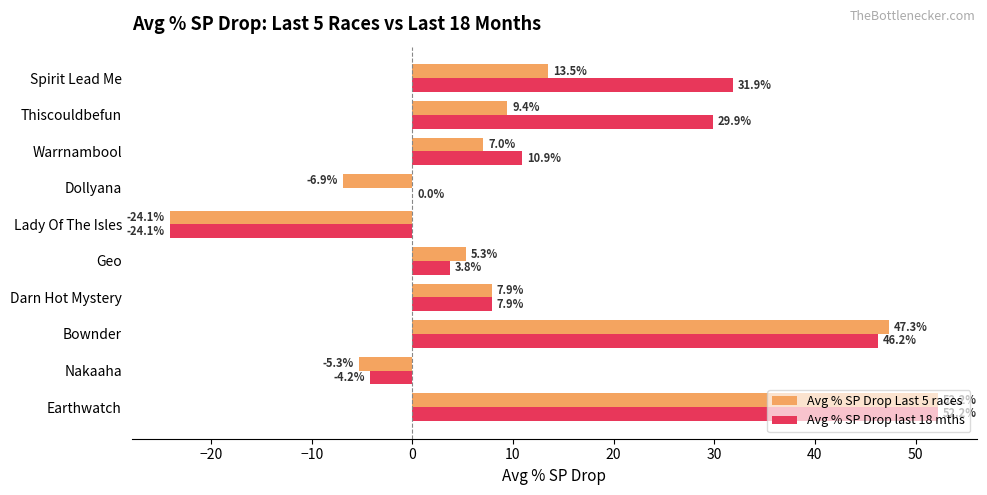

Which category has the highest value in the Avg % SP Drop Last 5 races series?

Earthwatch